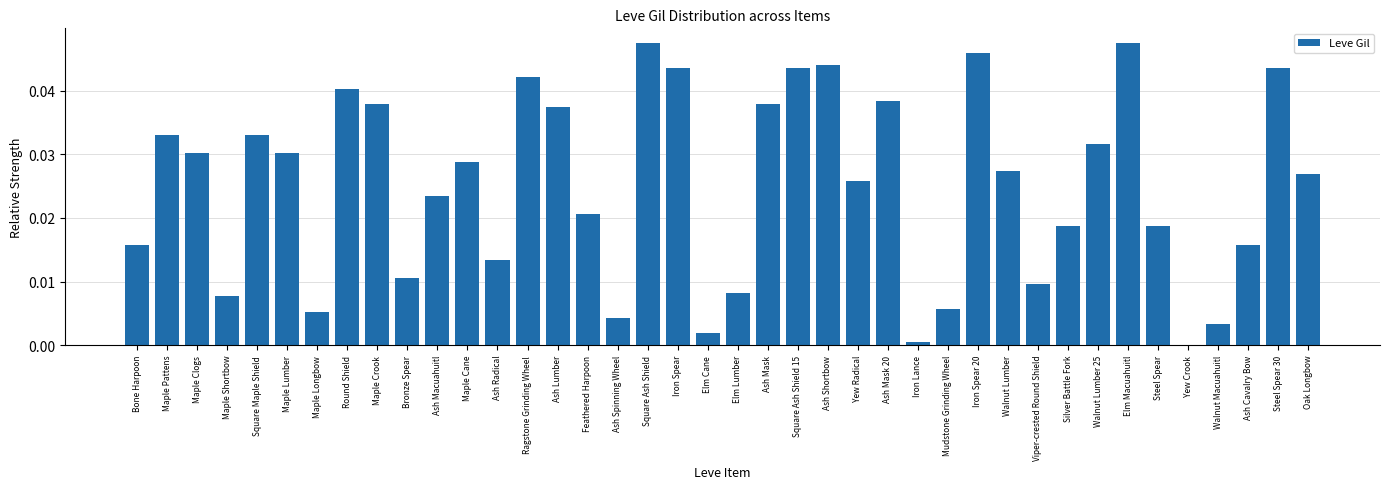

Are the bars horizontal?

No